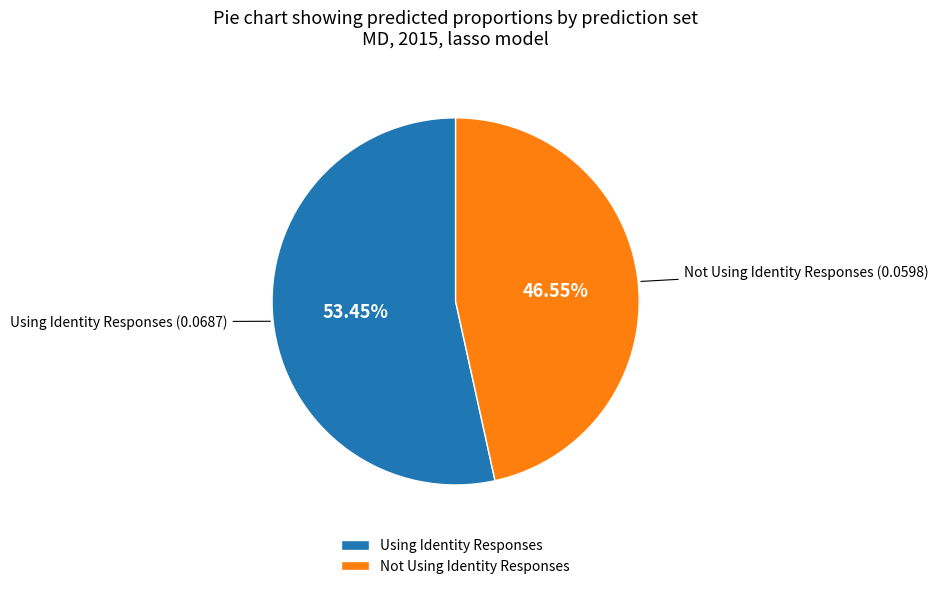

Count the number of slices in the pie.

2